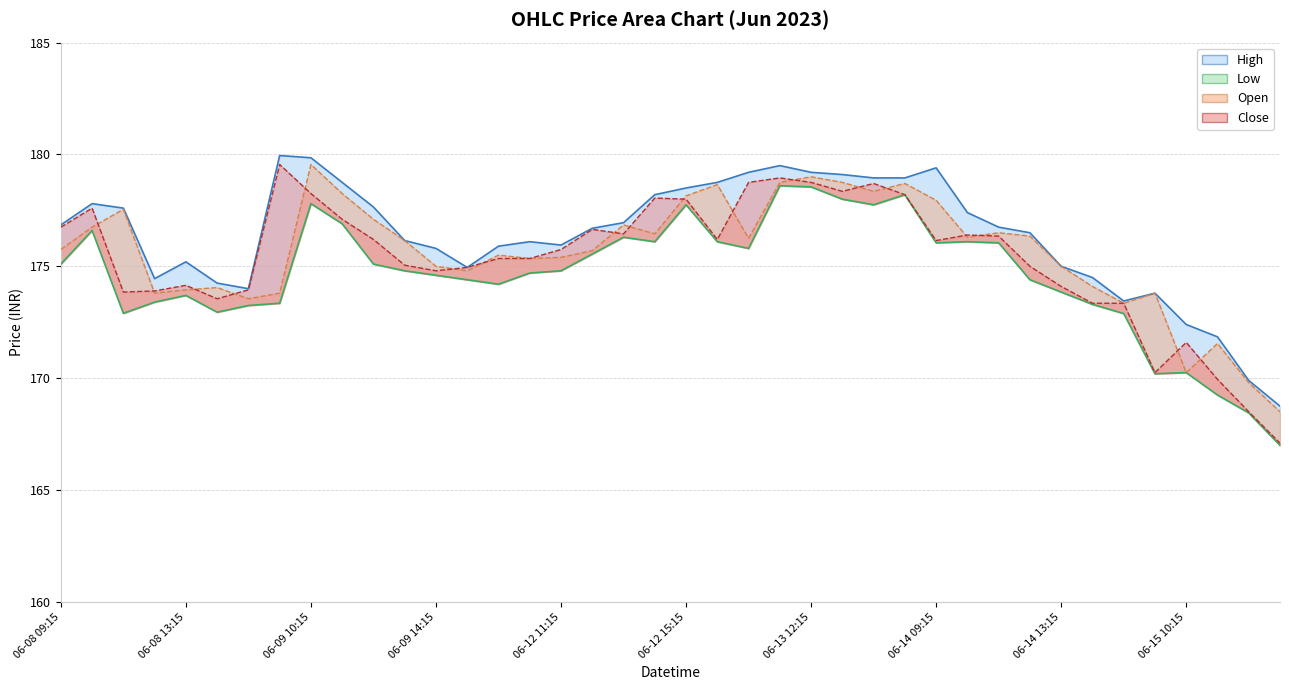

Where is the first local minimum for Low?

06-08 11:15